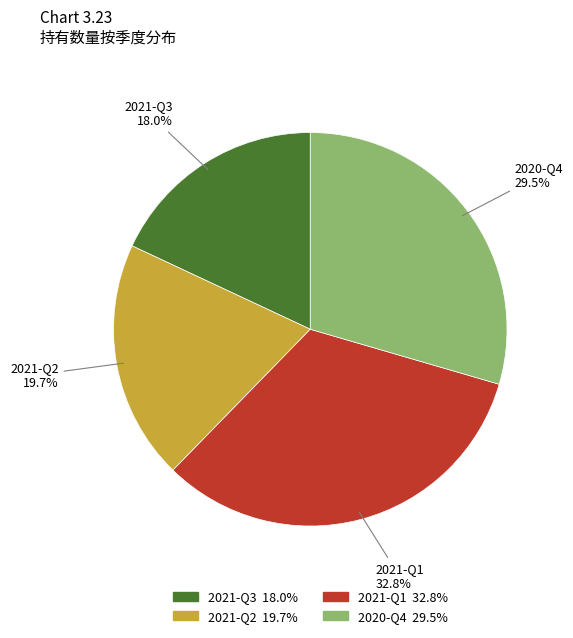

What is the ratio of the value at 2021-Q3 to the value at 2021-Q2?

0.9